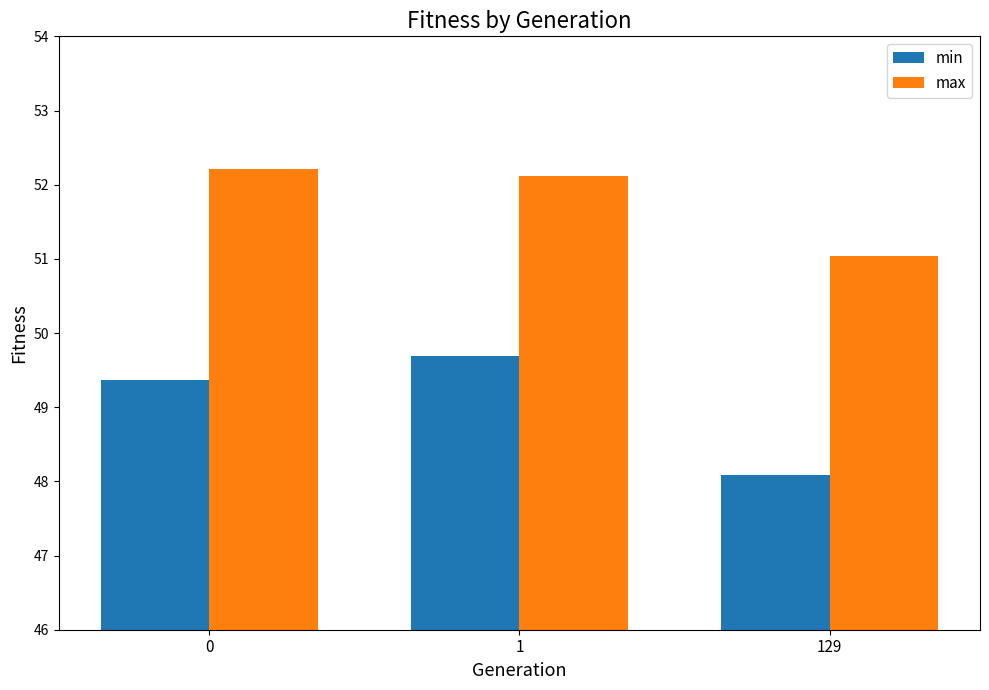

Which series has the widest spread of values?

min